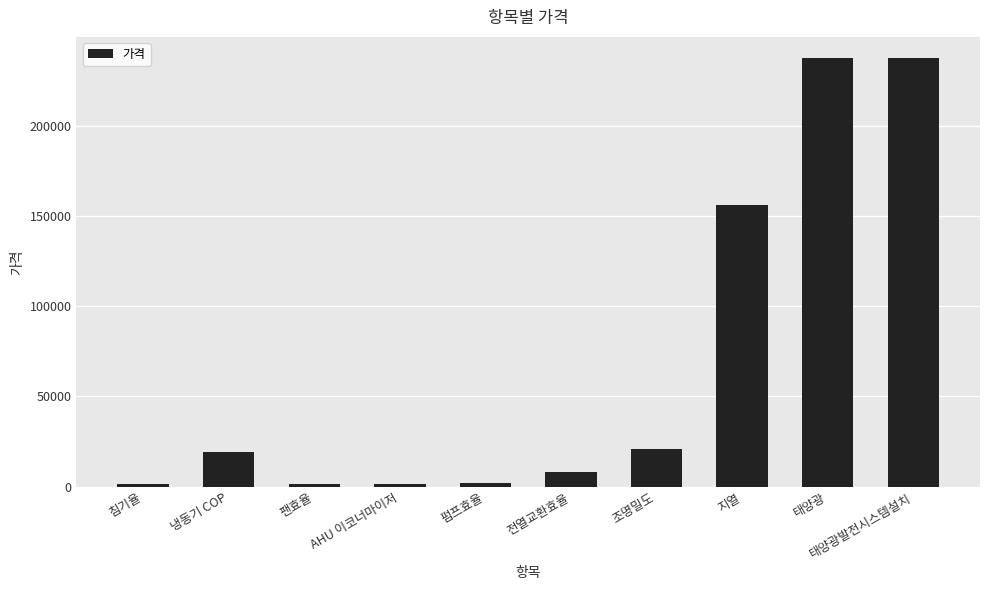

What is the average value?

68557